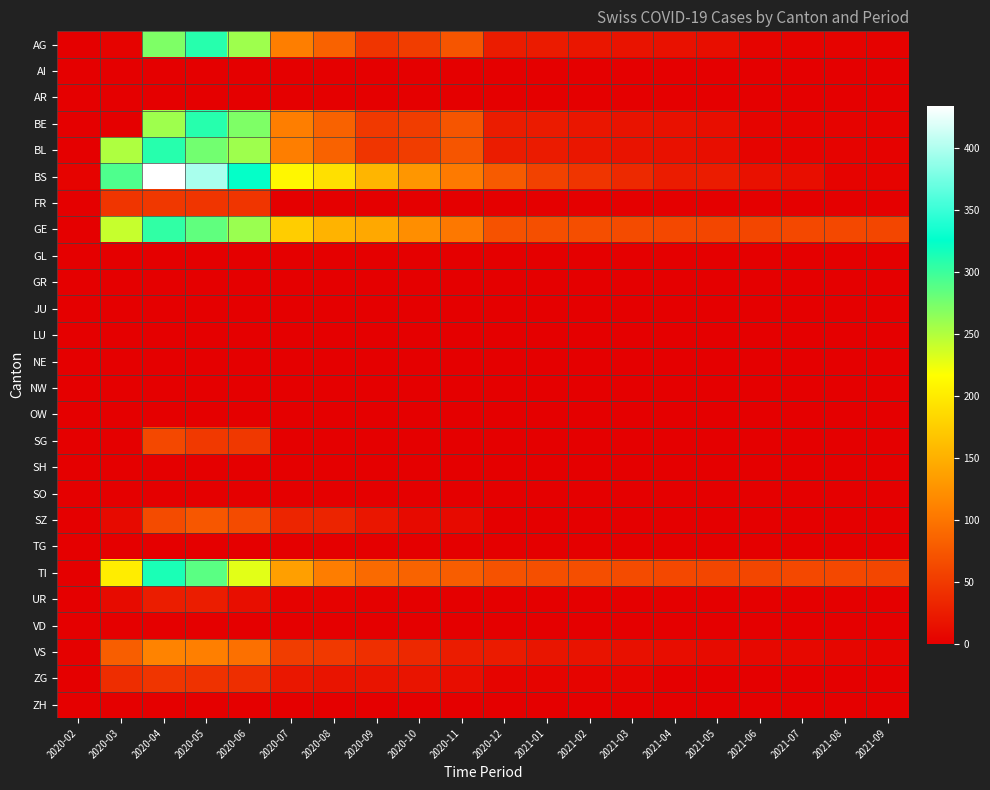

Reading right to left, what are all the values shown in this chart?

AG: 2021-09=3	2021-08=4	2021-07=4	2021-06=5	2021-05=13	2021-04=16	2021-03=17	2021-02=20	2021-01=24	2020-12=25	2020-11=73	2020-10=53	2020-09=46	2020-08=84	2020-07=108	2020-06=258	2020-05=309	2020-04=272	2020-03=4	2020-02=1
AI: 2021-09=0	2021-08=0	2021-07=0	2021-06=0	2021-05=0	2021-04=0	2021-03=0	2021-02=0	2021-01=0	2020-12=0	2020-11=0	2020-10=0	2020-09=0	2020-08=0	2020-07=0	2020-06=0	2020-05=0	2020-04=0	2020-03=0	2020-02=0
AR: 2021-09=0	2021-08=0	2021-07=0	2021-06=0	2021-05=0	2021-04=0	2021-03=0	2021-02=0	2021-01=0	2020-12=0	2020-11=0	2020-10=0	2020-09=0	2020-08=0	2020-07=0	2020-06=0	2020-05=0	2020-04=0	2020-03=0	2020-02=0
BE: 2021-09=3	2021-08=4	2021-07=4	2021-06=5	2021-05=13	2021-04=16	2021-03=17	2021-02=20	2021-01=24	2020-12=25	2020-11=73	2020-10=53	2020-09=50	2020-08=84	2020-07=108	2020-06=272	2020-05=309	2020-04=258	2020-03=0	2020-02=0
BL: 2021-09=3	2021-08=4	2021-07=4	2021-06=5	2021-05=13	2021-04=16	2021-03=17	2021-02=20	2021-01=24	2020-12=25	2020-11=73	2020-10=53	2020-09=46	2020-08=84	2020-07=108	2020-06=258	2020-05=277	2020-04=309	2020-03=251	2020-02=0
BS: 2021-09=4	2021-08=4	2021-07=13	2021-06=16	2021-05=25	2021-04=25	2021-03=36	2021-02=46	2021-01=57	2020-12=78	2020-11=105	2020-10=128	2020-09=155	2020-08=191	2020-07=211	2020-06=323	2020-05=397	2020-04=434	2020-03=292	2020-02=4
FR: 2021-09=0	2021-08=0	2021-07=0	2021-06=0	2021-05=0	2021-04=0	2021-03=0	2021-02=0	2021-01=0	2020-12=0	2020-11=0	2020-10=0	2020-09=0	2020-08=0	2020-07=0	2020-06=46	2020-05=46	2020-04=49	2020-03=46	2020-02=0
GE: 2021-09=61	2021-08=62	2021-07=62	2021-06=61	2021-05=61	2021-04=62	2021-03=65	2021-02=67	2021-01=68	2020-12=71	2020-11=103	2020-10=122	2020-09=144	2020-08=153	2020-07=175	2020-06=260	2020-05=284	2020-04=305	2020-03=241	2020-02=0
GL: 2021-09=0	2021-08=0	2021-07=0	2021-06=0	2021-05=0	2021-04=0	2021-03=0	2021-02=0	2021-01=0	2020-12=0	2020-11=0	2020-10=0	2020-09=0	2020-08=0	2020-07=0	2020-06=0	2020-05=0	2020-04=0	2020-03=0	2020-02=0
GR: 2021-09=0	2021-08=0	2021-07=0	2021-06=0	2021-05=0	2021-04=0	2021-03=0	2021-02=0	2021-01=0	2020-12=0	2020-11=0	2020-10=0	2020-09=0	2020-08=0	2020-07=0	2020-06=0	2020-05=0	2020-04=0	2020-03=0	2020-02=0
JU: 2021-09=0	2021-08=0	2021-07=0	2021-06=0	2021-05=0	2021-04=0	2021-03=0	2021-02=0	2021-01=0	2020-12=0	2020-11=0	2020-10=0	2020-09=0	2020-08=0	2020-07=0	2020-06=0	2020-05=0	2020-04=0	2020-03=0	2020-02=0
LU: 2021-09=0	2021-08=0	2021-07=0	2021-06=0	2021-05=0	2021-04=0	2021-03=0	2021-02=0	2021-01=0	2020-12=0	2020-11=0	2020-10=0	2020-09=0	2020-08=0	2020-07=0	2020-06=0	2020-05=0	2020-04=0	2020-03=0	2020-02=0
NE: 2021-09=0	2021-08=0	2021-07=0	2021-06=0	2021-05=0	2021-04=0	2021-03=0	2021-02=0	2021-01=0	2020-12=0	2020-11=0	2020-10=0	2020-09=0	2020-08=0	2020-07=0	2020-06=0	2020-05=0	2020-04=0	2020-03=0	2020-02=0
NW: 2021-09=0	2021-08=0	2021-07=0	2021-06=0	2021-05=0	2021-04=0	2021-03=0	2021-02=0	2021-01=0	2020-12=0	2020-11=0	2020-10=0	2020-09=0	2020-08=0	2020-07=0	2020-06=0	2020-05=0	2020-04=0	2020-03=0	2020-02=0
OW: 2021-09=0	2021-08=0	2021-07=0	2021-06=0	2021-05=0	2021-04=0	2021-03=0	2021-02=0	2021-01=0	2020-12=0	2020-11=0	2020-10=0	2020-09=0	2020-08=0	2020-07=0	2020-06=0	2020-05=0	2020-04=0	2020-03=0	2020-02=0
SG: 2021-09=0	2021-08=0	2021-07=0	2021-06=0	2021-05=0	2021-04=0	2021-03=0	2021-02=0	2021-01=0	2020-12=0	2020-11=0	2020-10=0	2020-09=0	2020-08=0	2020-07=0	2020-06=49	2020-05=50	2020-04=62	2020-03=0	2020-02=0
SH: 2021-09=0	2021-08=0	2021-07=0	2021-06=0	2021-05=0	2021-04=0	2021-03=0	2021-02=0	2021-01=0	2020-12=0	2020-11=0	2020-10=0	2020-09=0	2020-08=0	2020-07=0	2020-06=0	2020-05=0	2020-04=0	2020-03=0	2020-02=0
SO: 2021-09=0	2021-08=0	2021-07=0	2021-06=0	2021-05=0	2021-04=0	2021-03=0	2021-02=0	2021-01=0	2020-12=0	2020-11=0	2020-10=0	2020-09=0	2020-08=0	2020-07=0	2020-06=0	2020-05=0	2020-04=0	2020-03=0	2020-02=0
SZ: 2021-09=0	2021-08=0	2021-07=0	2021-06=0	2021-05=0	2021-04=0	2021-03=0	2021-02=0	2021-01=0	2020-12=0	2020-11=10	2020-10=10	2020-09=20	2020-08=32	2020-07=33	2020-06=65	2020-05=75	2020-04=65	2020-03=10	2020-02=0
TG: 2021-09=0	2021-08=0	2021-07=0	2021-06=0	2021-05=0	2021-04=0	2021-03=0	2021-02=0	2021-01=0	2020-12=0	2020-11=0	2020-10=0	2020-09=0	2020-08=0	2020-07=0	2020-06=0	2020-05=0	2020-04=0	2020-03=0	2020-02=0
TI: 2021-09=61	2021-08=62	2021-07=62	2021-06=61	2021-05=61	2021-04=62	2021-03=65	2021-02=67	2021-01=68	2020-12=71	2020-11=80	2020-10=85	2020-09=91	2020-08=107	2020-07=136	2020-06=229	2020-05=287	2020-04=314	2020-03=202	2020-02=0
UR: 2021-09=0	2021-08=0	2021-07=0	2021-06=0	2021-05=0	2021-04=0	2021-03=0	2021-02=0	2021-01=0	2020-12=1	2020-11=0	2020-10=0	2020-09=2	2020-08=3	2020-07=3	2020-06=13	2020-05=26	2020-04=26	2020-03=11	2020-02=1
VD: 2021-09=0	2021-08=0	2021-07=0	2021-06=0	2021-05=0	2021-04=0	2021-03=0	2021-02=0	2021-01=0	2020-12=0	2020-11=0	2020-10=0	2020-09=0	2020-08=0	2020-07=0	2020-06=0	2020-05=0	2020-04=0	2020-03=0	2020-02=0
VS: 2021-09=5	2021-08=6	2021-07=8	2021-06=8	2021-05=11	2021-04=12	2021-03=15	2021-02=17	2021-01=19	2020-12=24	2020-11=25	2020-10=35	2020-09=41	2020-08=50	2020-07=53	2020-06=96	2020-05=109	2020-04=112	2020-03=81	2020-02=2
ZG: 2021-09=0	2021-08=1	2021-07=1	2021-06=0	2021-05=0	2021-04=1	2021-03=5	2021-02=5	2021-01=5	2020-12=5	2020-11=12	2020-10=18	2020-09=18	2020-08=18	2020-07=21	2020-06=40	2020-05=44	2020-04=46	2020-03=39	2020-02=0
ZH: 2021-09=0	2021-08=0	2021-07=0	2021-06=0	2021-05=0	2021-04=0	2021-03=0	2021-02=0	2021-01=0	2020-12=0	2020-11=0	2020-10=0	2020-09=0	2020-08=0	2020-07=0	2020-06=0	2020-05=0	2020-04=0	2020-03=0	2020-02=0